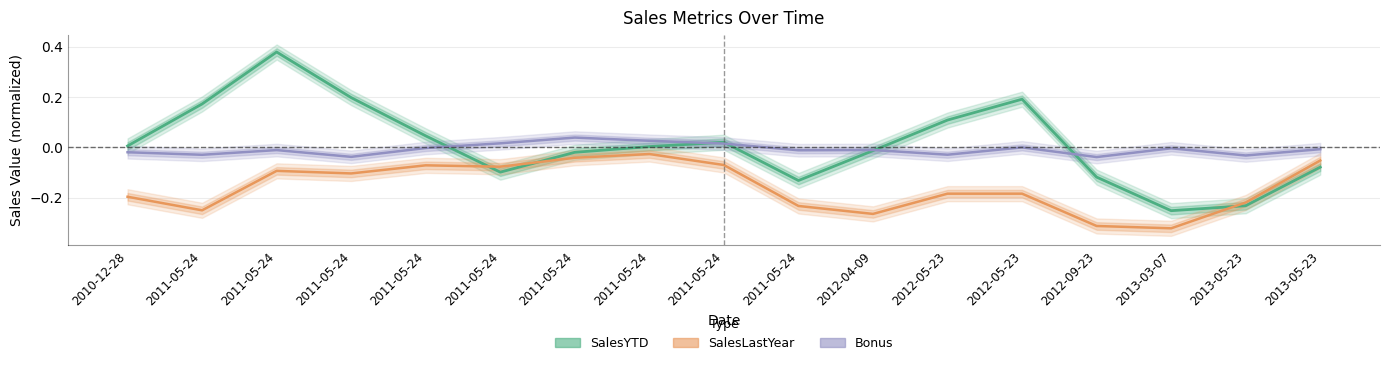

What is the difference between the SalesLastYear values at 2012-05-23 and 2011-05-24?

0.1